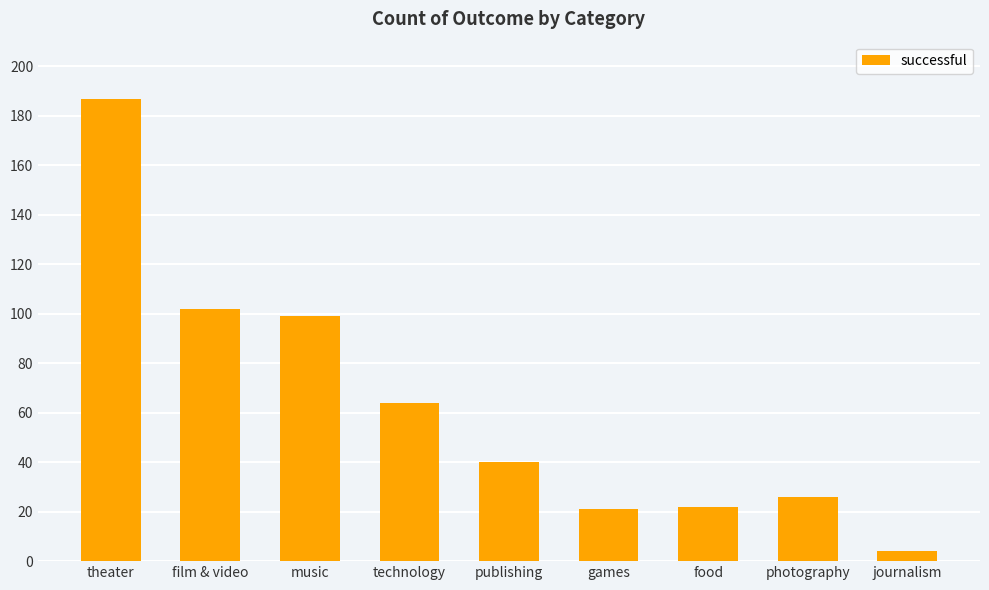

What is the difference between the second highest and minimum values?

98